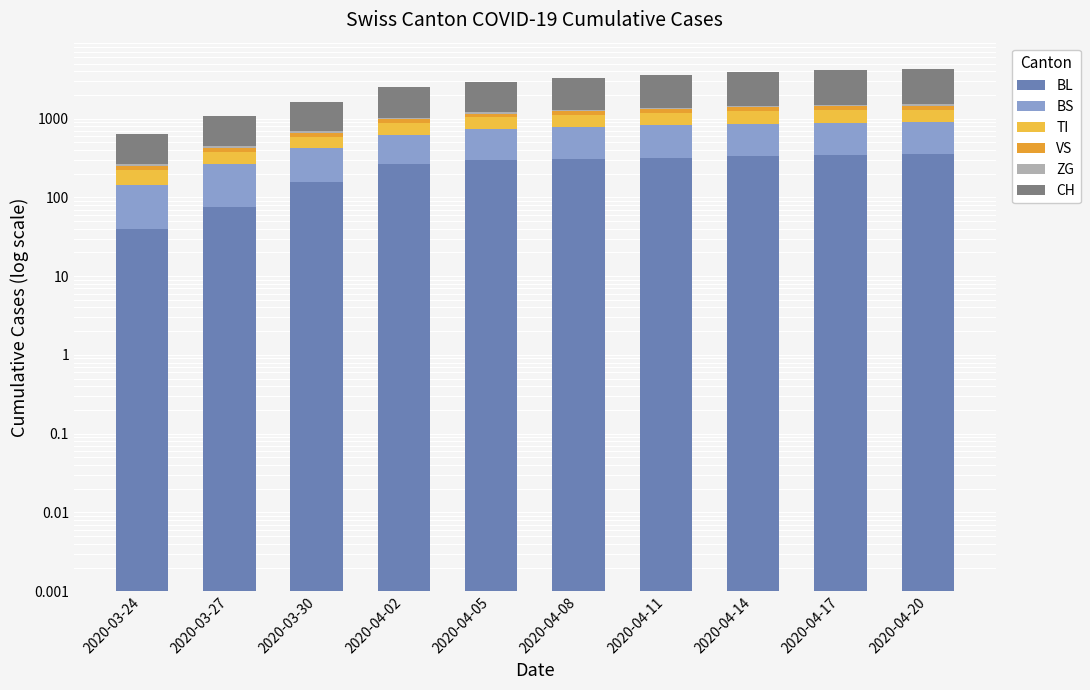

What position from the right is 2020-04-20?

1